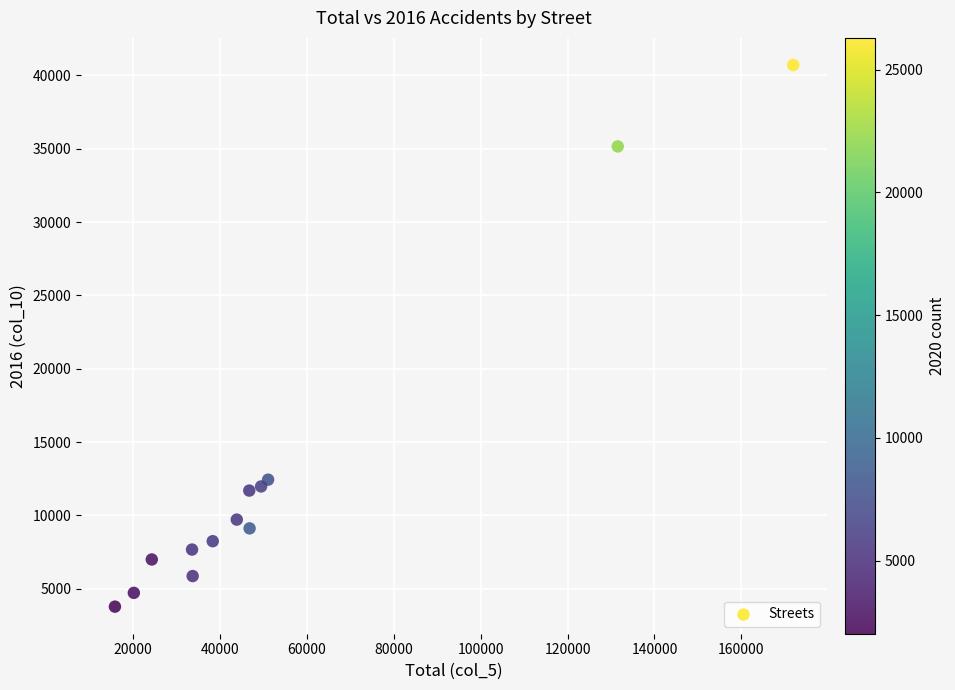

What Y value in the scatter plot is closest to 22241?

12433